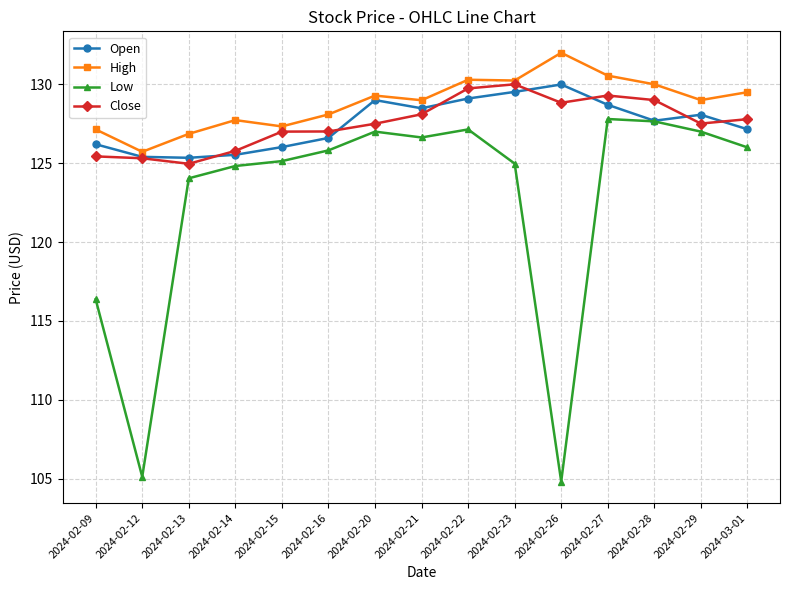

How many categories are shown in the chart?

15